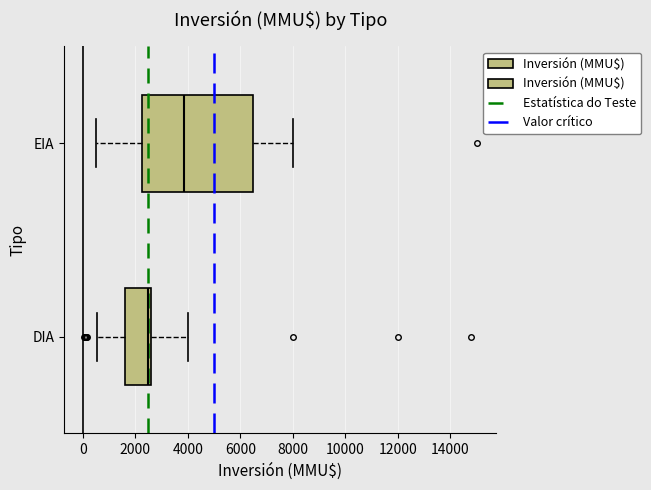

Which box's median line is the furthest to the left?

DIA